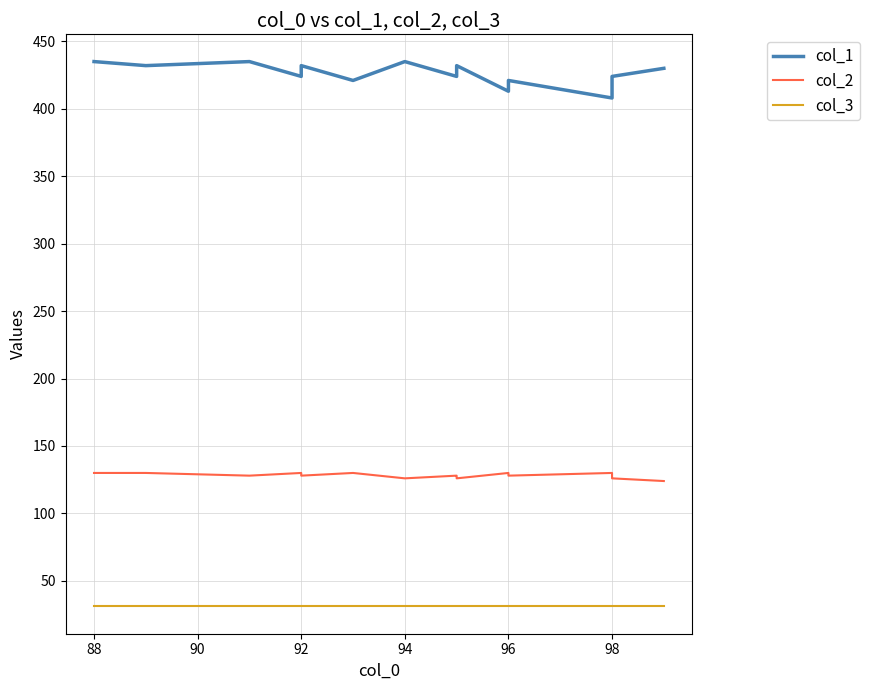

What is the label of the 14th point from the left?

98